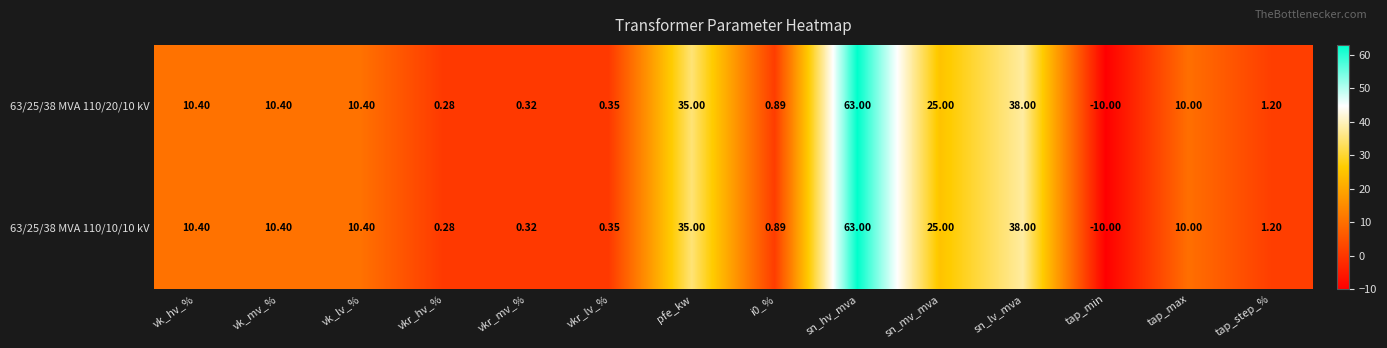

At which category is the sum across all series the highest?

sn_hv_mva